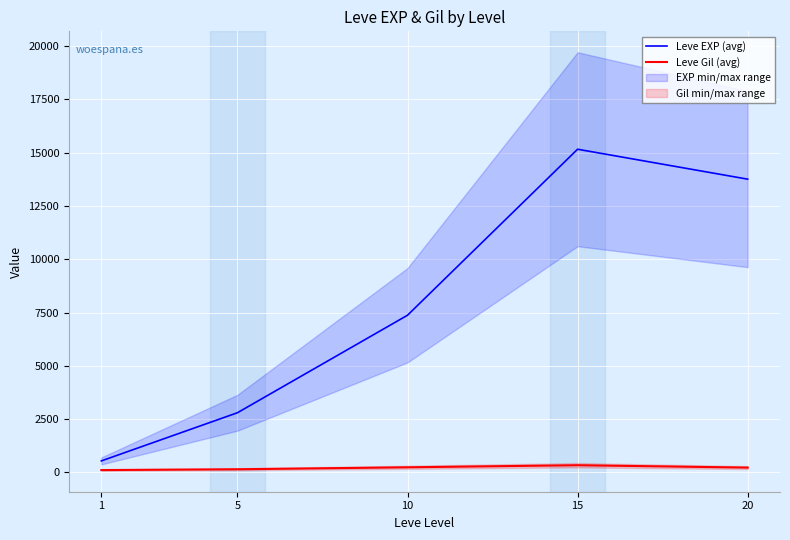

List the series in order of their peak value, highest first.

Leve EXP (avg), Leve Gil (avg)